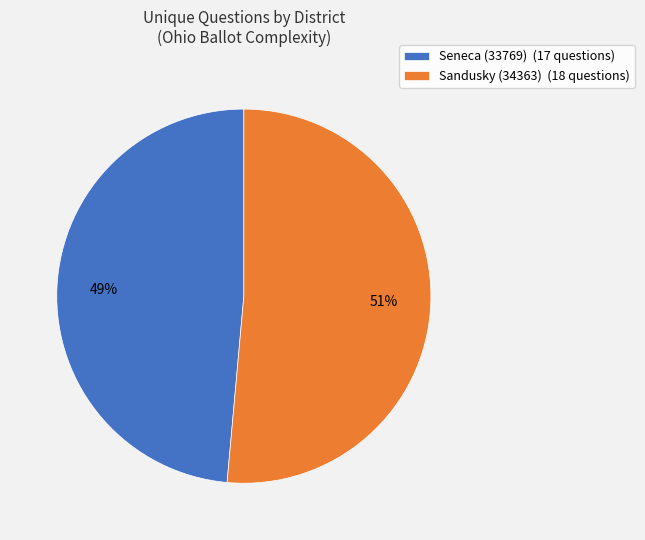

Which category has the biggest portion of the pie?

Sandusky (34363)